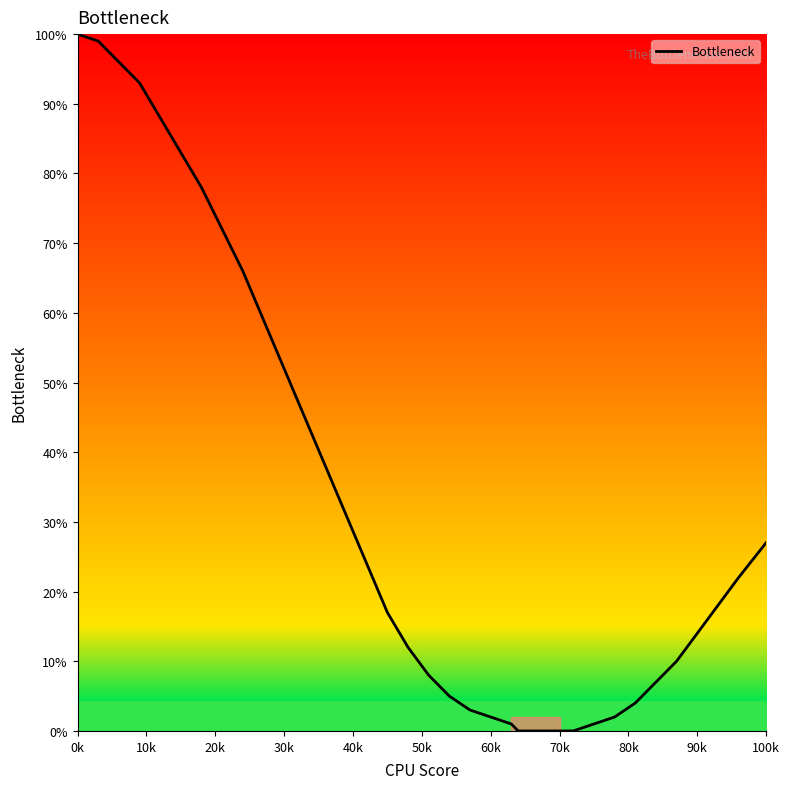

Count the number of data series in this chart.

1